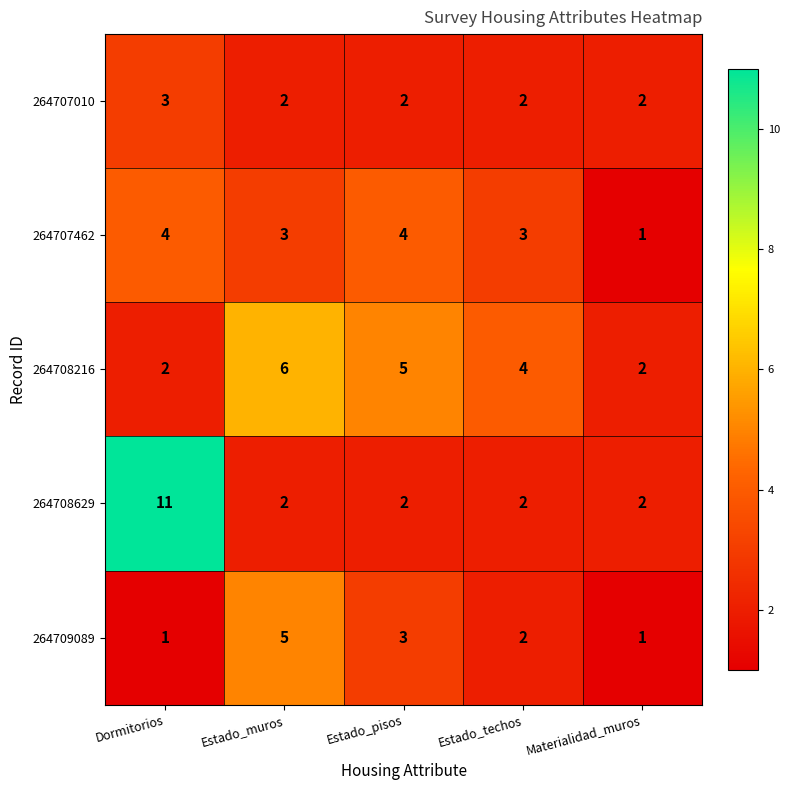

What is the sum of all 264707010 values?

11